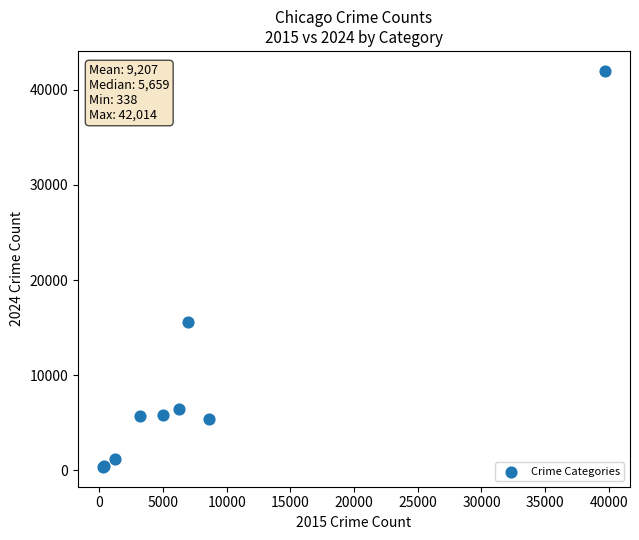

What Y value in the scatter plot is closest to 21176?

15626